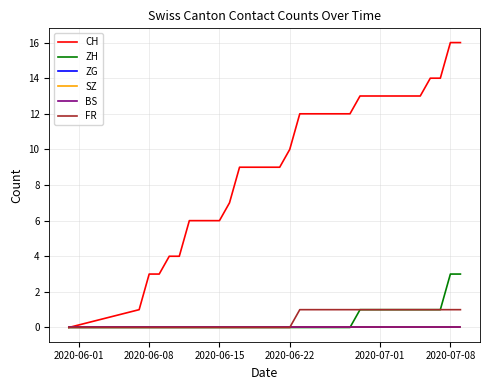

True or false: SZ and CH intersect in this chart.

False